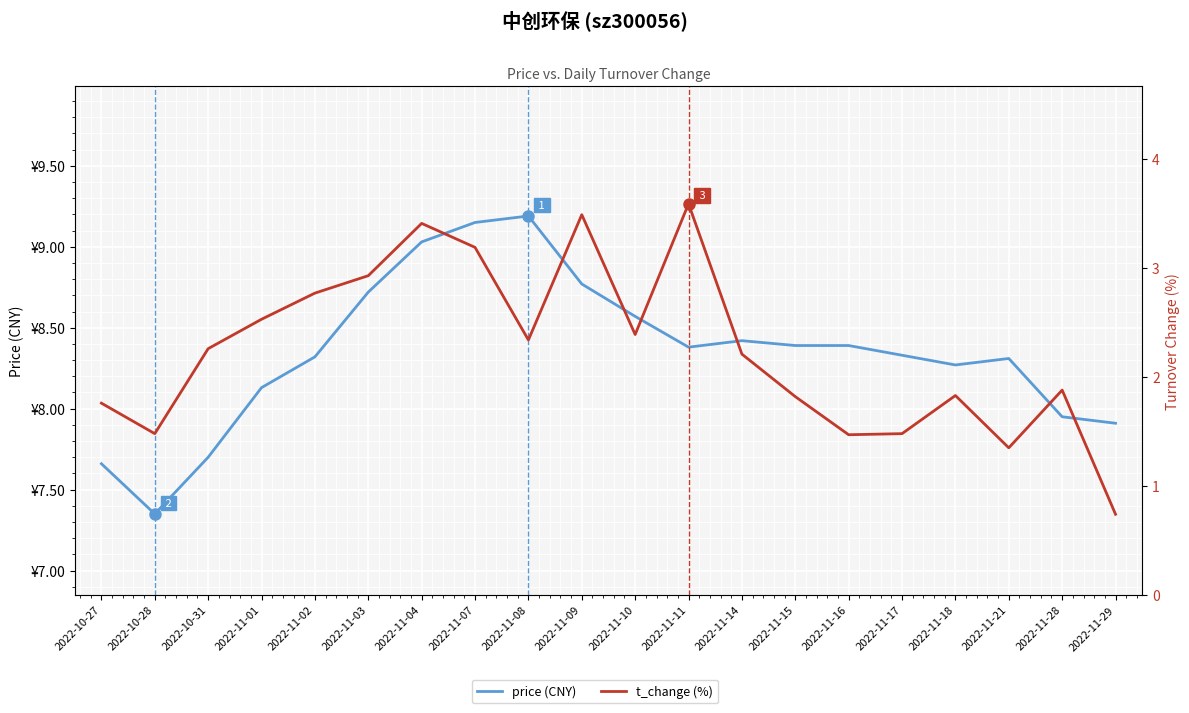

Rank the series by their maximum value, from highest to lowest.

price (CNY), t_change (%)